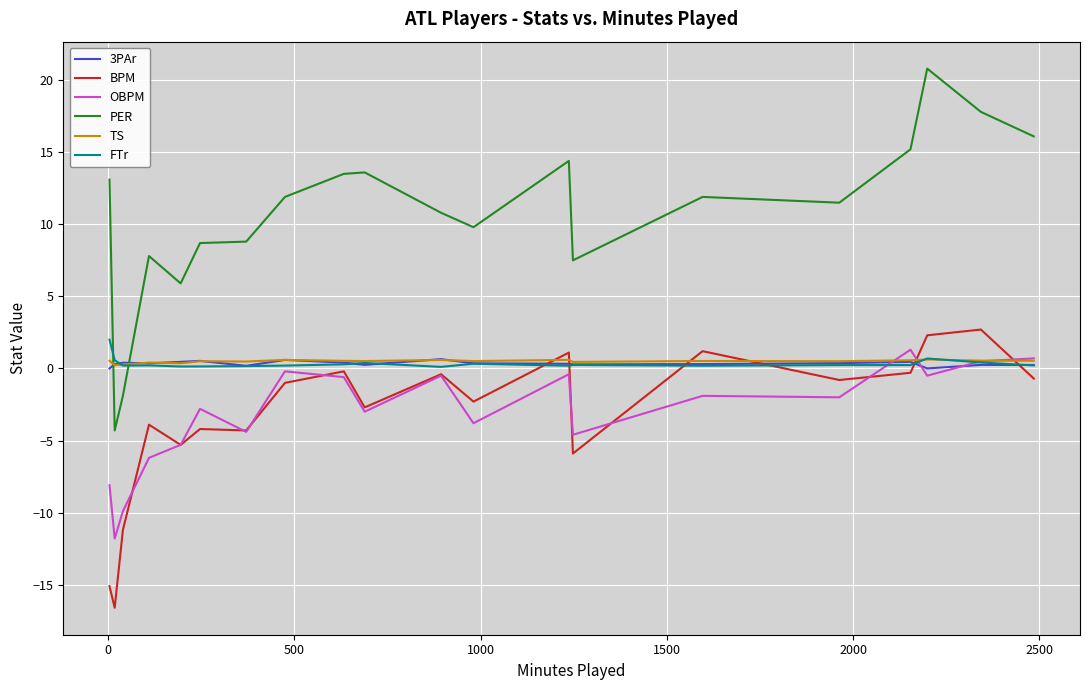

How many values in PER are above zero?

18